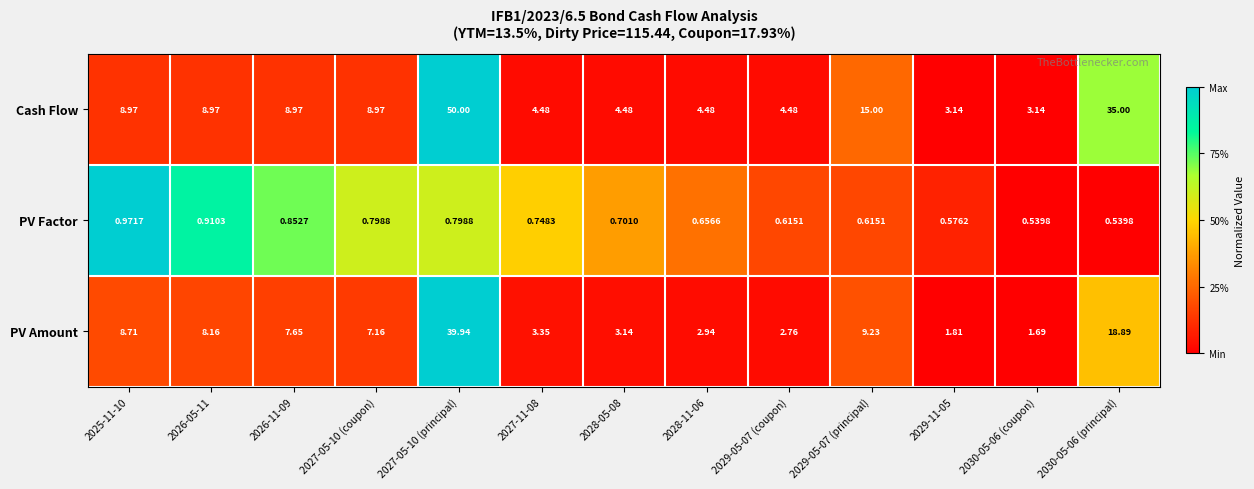

How many values in the PV Amount series exceed 7?

7